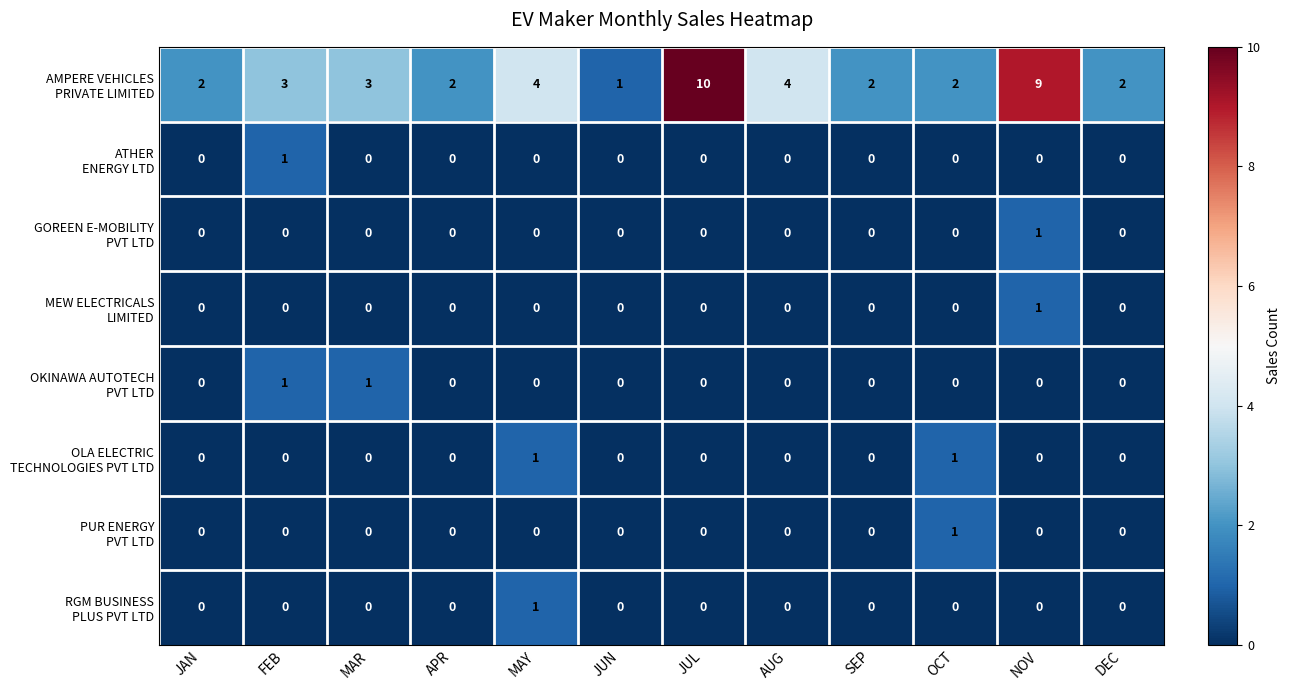

What is the spread (max minus min) of values at MAY?

4